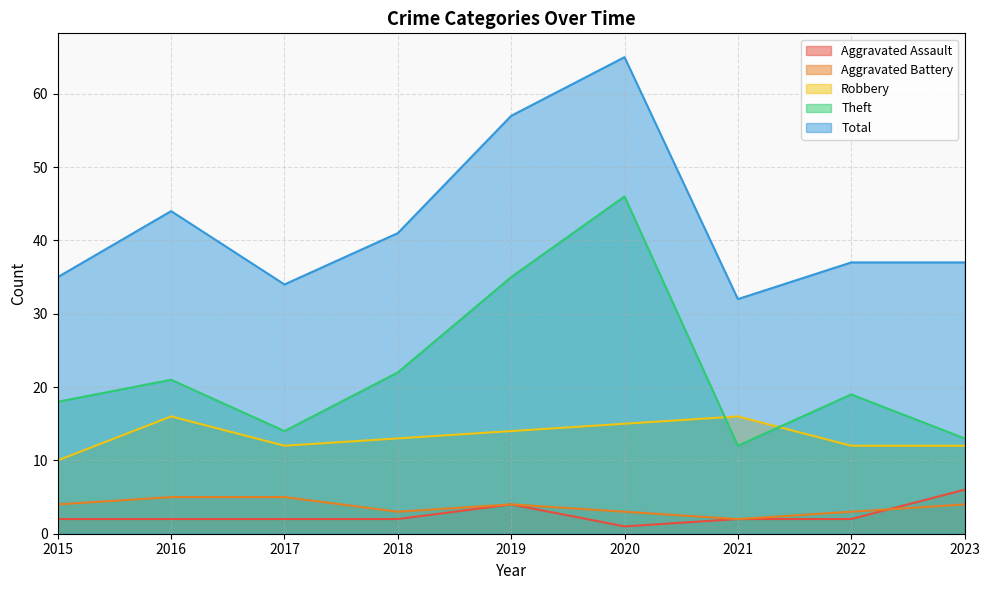

What is the difference between the second highest and second lowest values in the Aggravated Battery series?

2